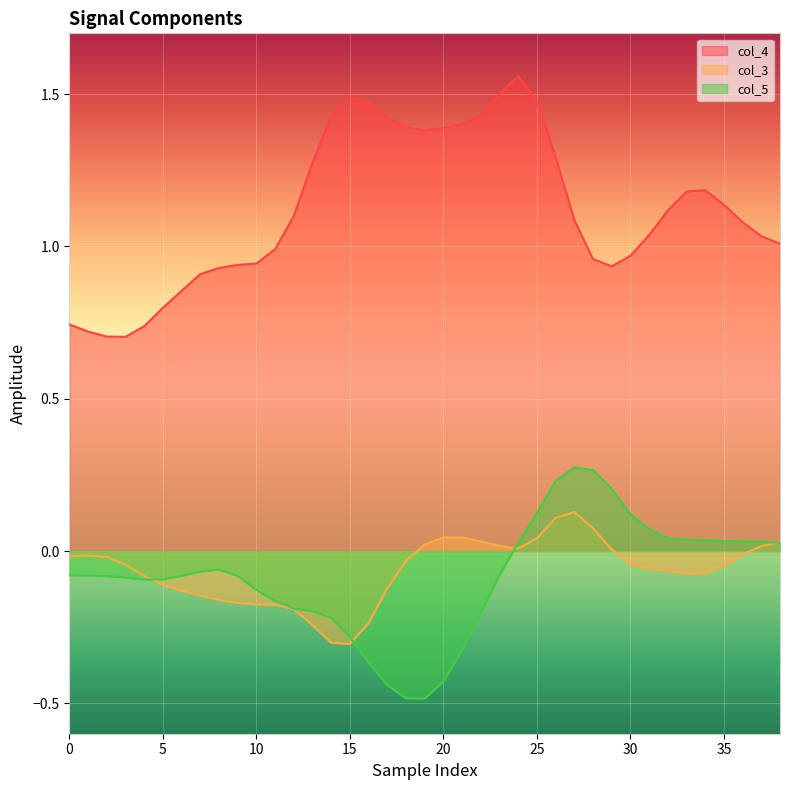

Between 21 and 10, which is larger?

21